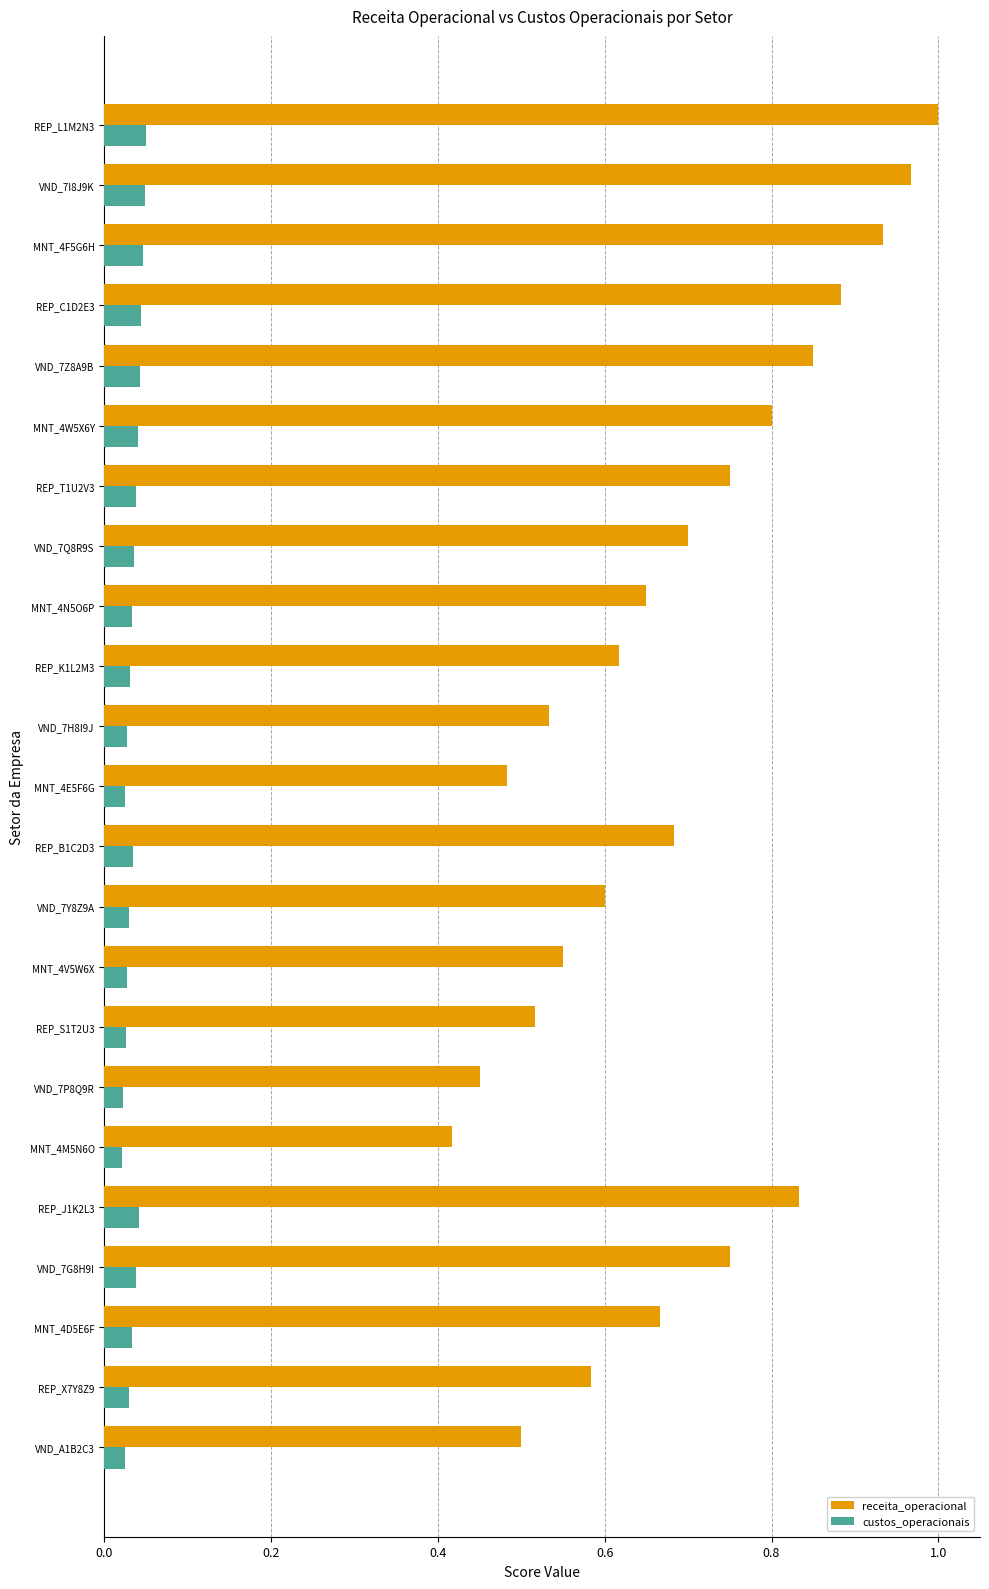

Which series has the largest total across all categories?

receita_operacional